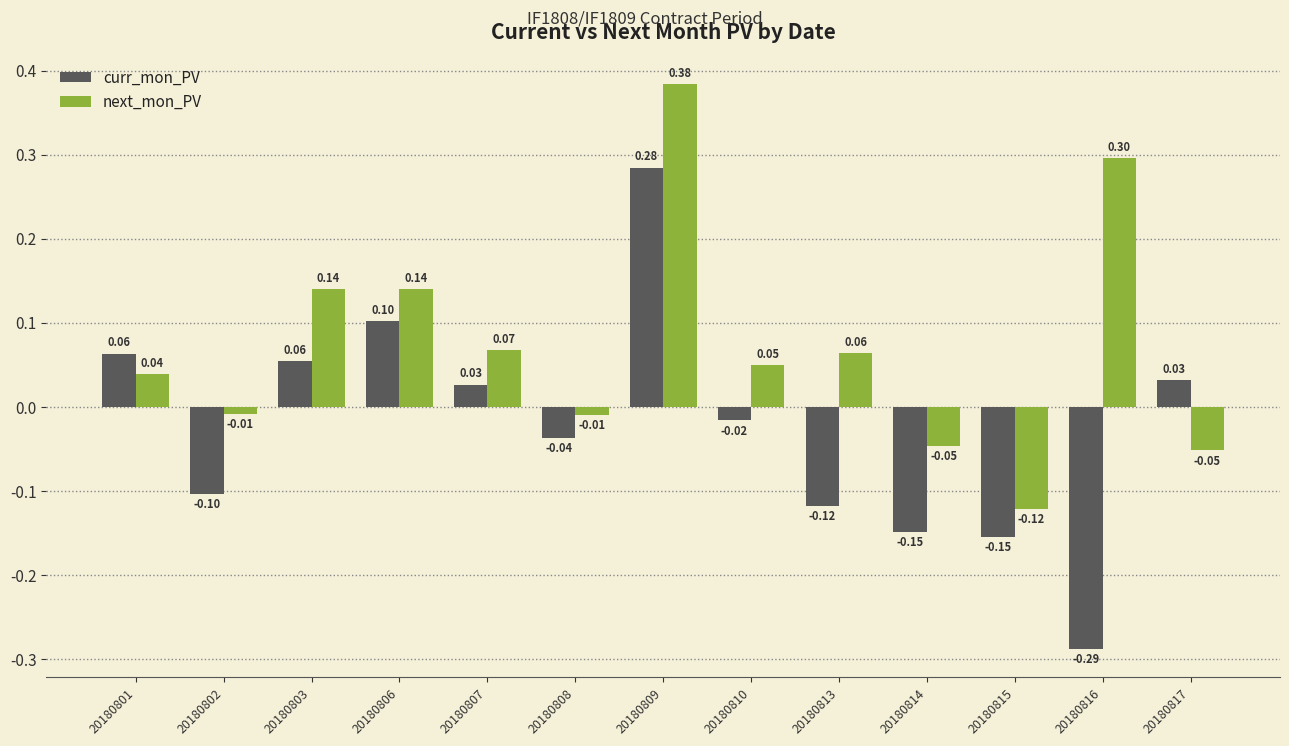

How many positive values does the next_mon_PV series have?

8